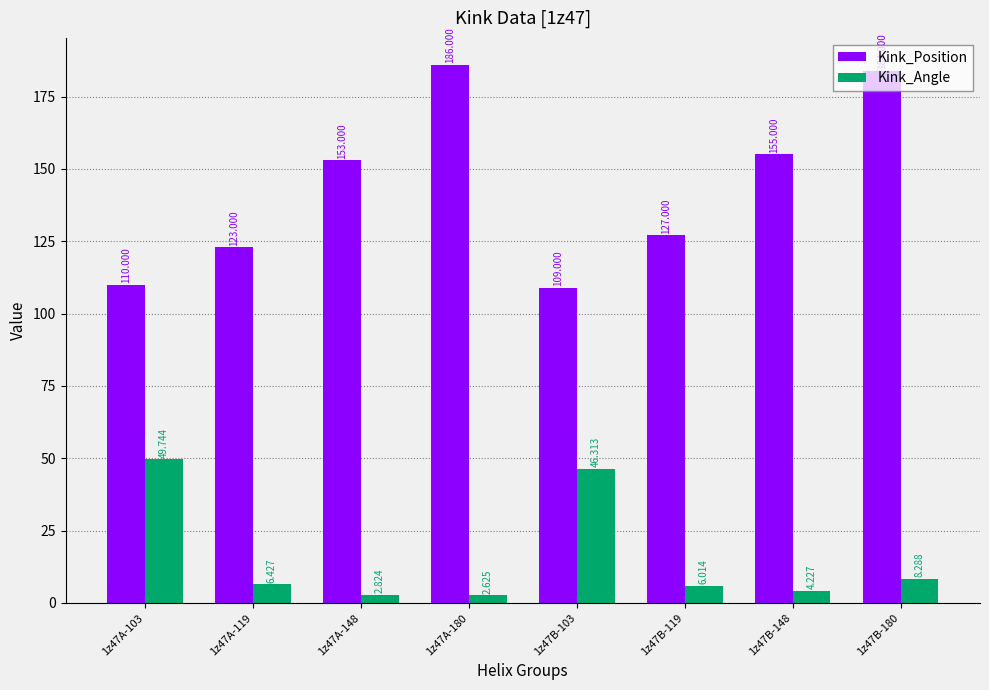

What is the difference between the highest and lowest values at 1z47A-148?

150.2